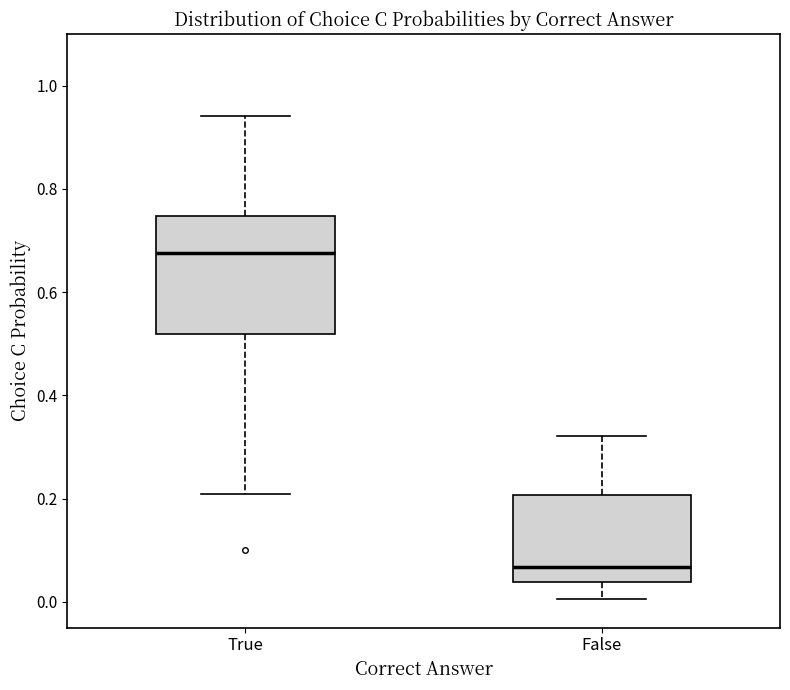

Reading left to right, transcribe this box plot: for each box, give where its median line is, the range the box spans, and where its two whiskers end, as read against the y-axis. The values are not printed on the chart, so give them approximately, as read against the axis.

True: median 0.68, box 0.52 to 0.74, whiskers 0.20 to 0.94
False: median 0.06, box 0.04 to 0.20, whiskers 0.00 to 0.32